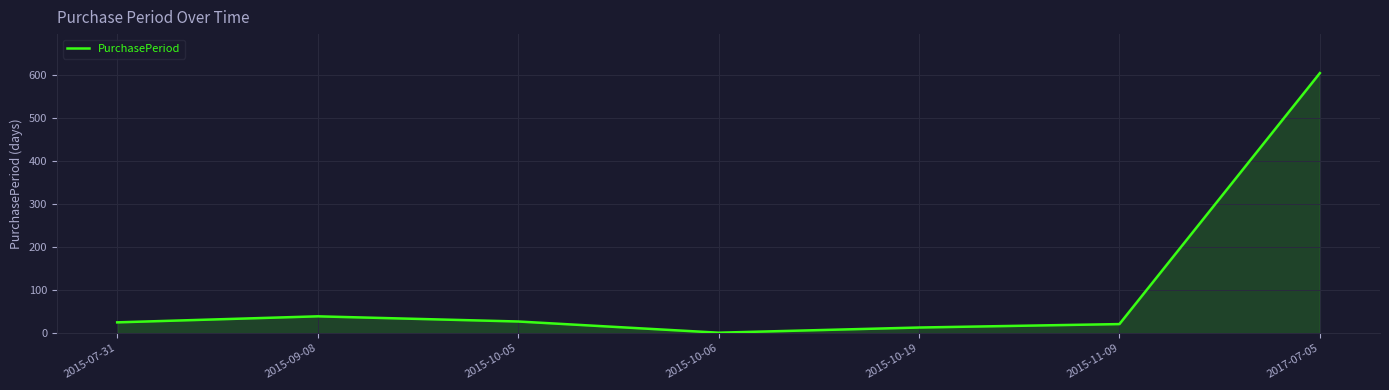

What is the difference between the second highest and minimum values?

38